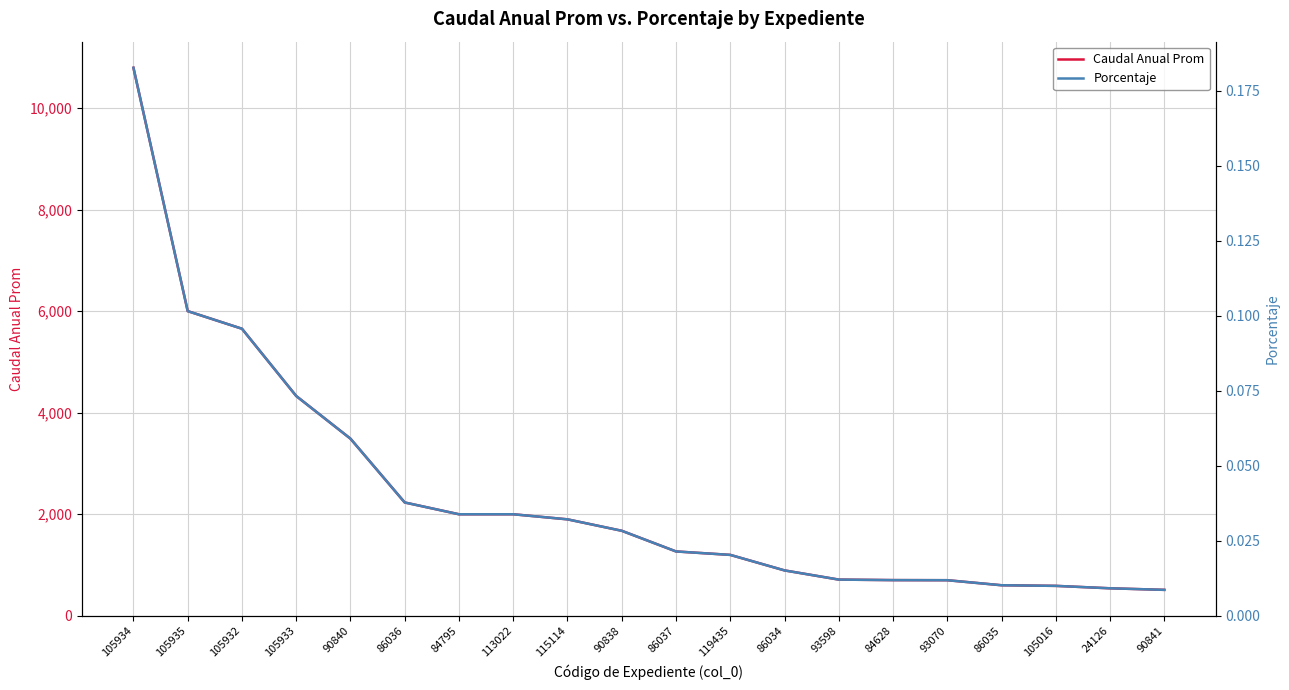

Which series has the largest total across all categories?

Caudal Anual Prom